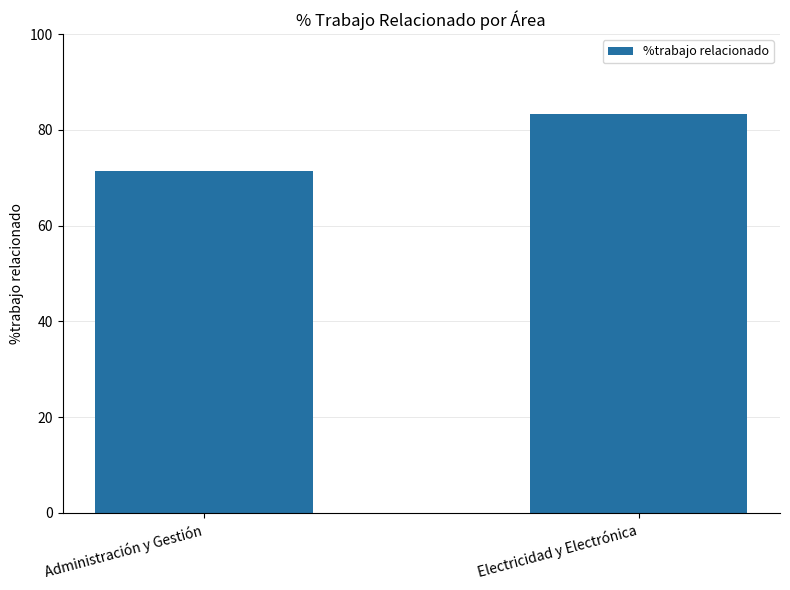

Rank the categories by value from lowest to highest.

Administración y Gestión, Electricidad y Electrónica